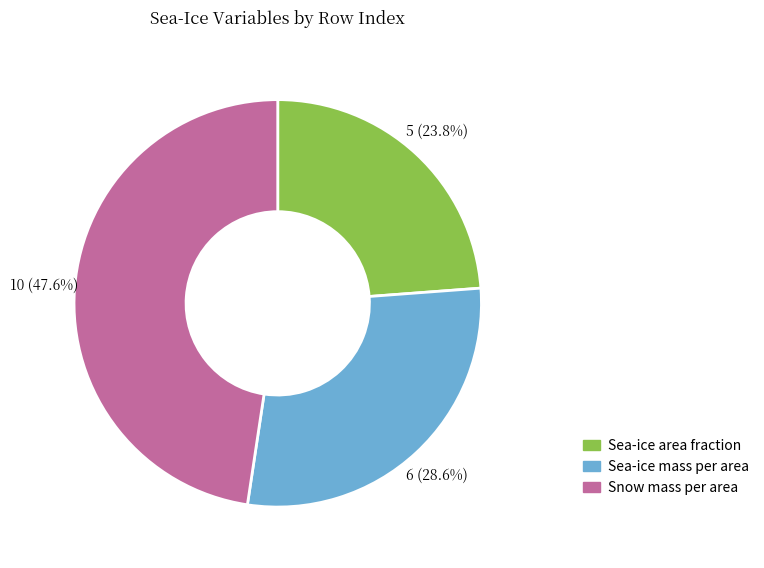

Which slice is the smallest?

Sea-ice area fraction